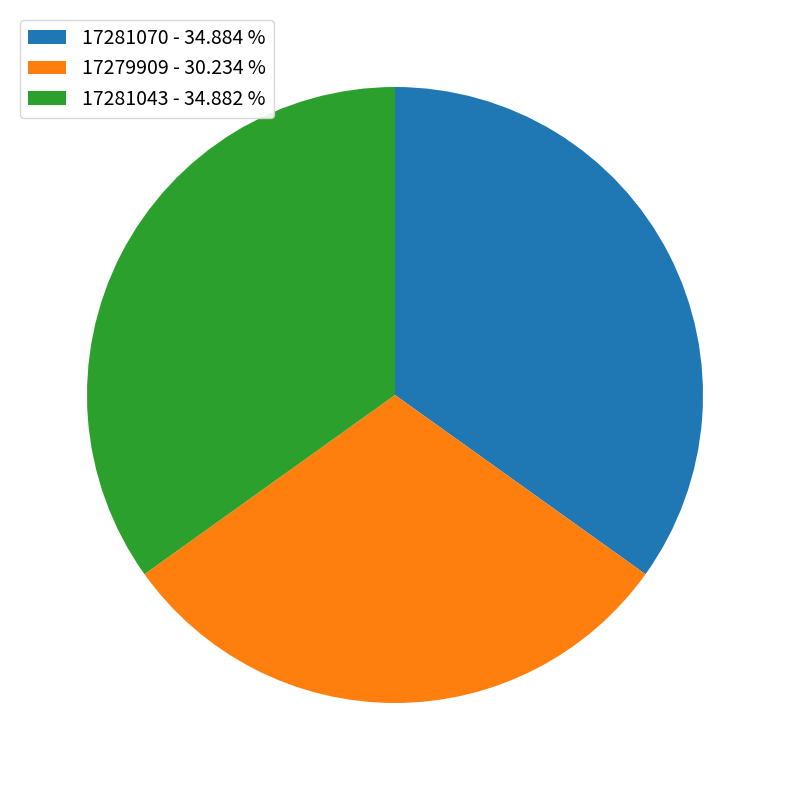

How many segments does this pie chart have?

3